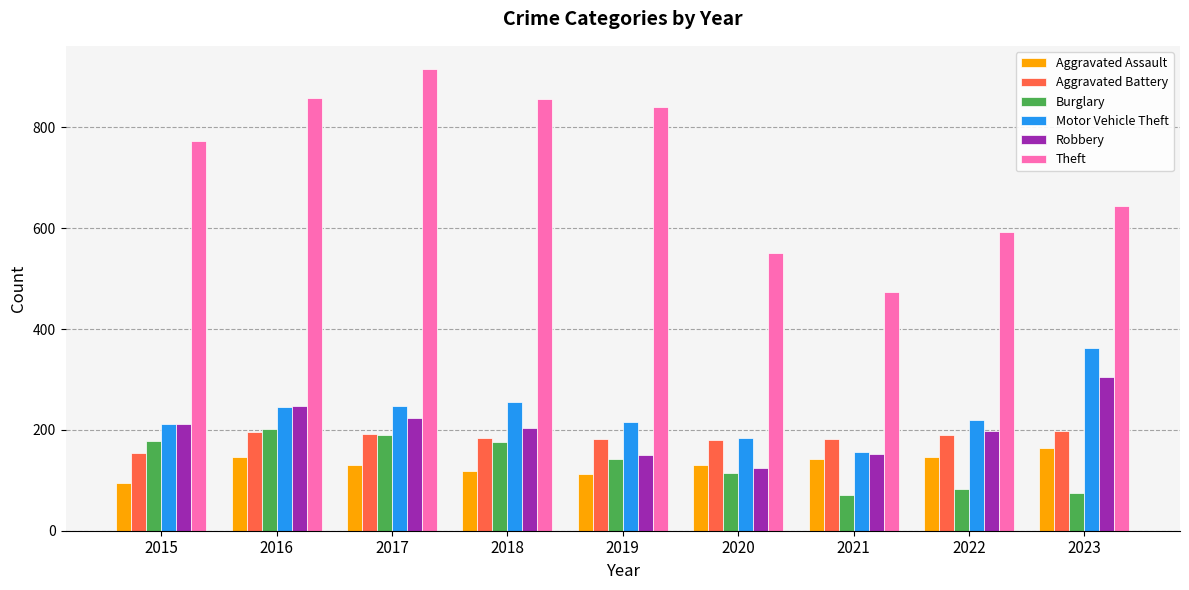

Which series has the largest range (max minus min)?

Theft